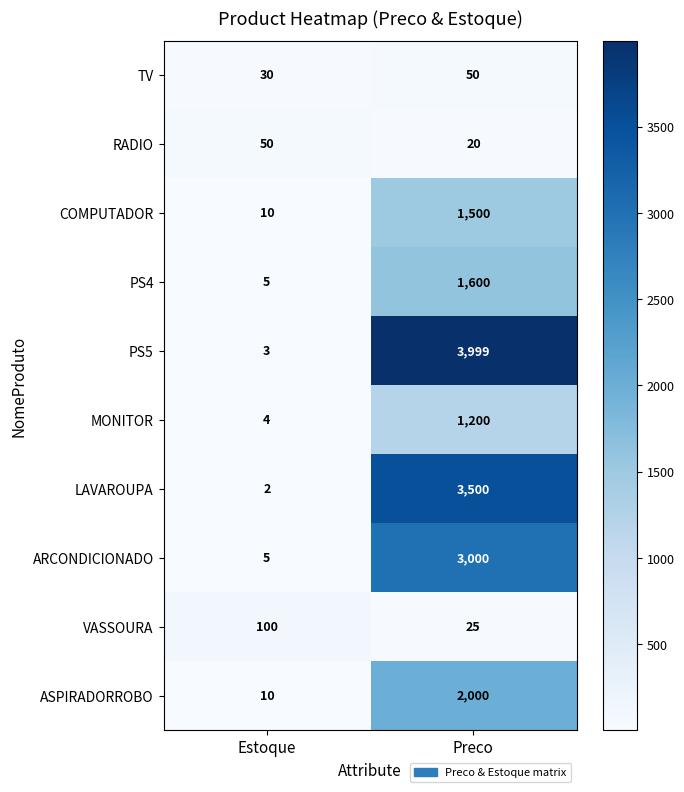

The VASSOURA series shows 180 at Estoque. True or false?

False